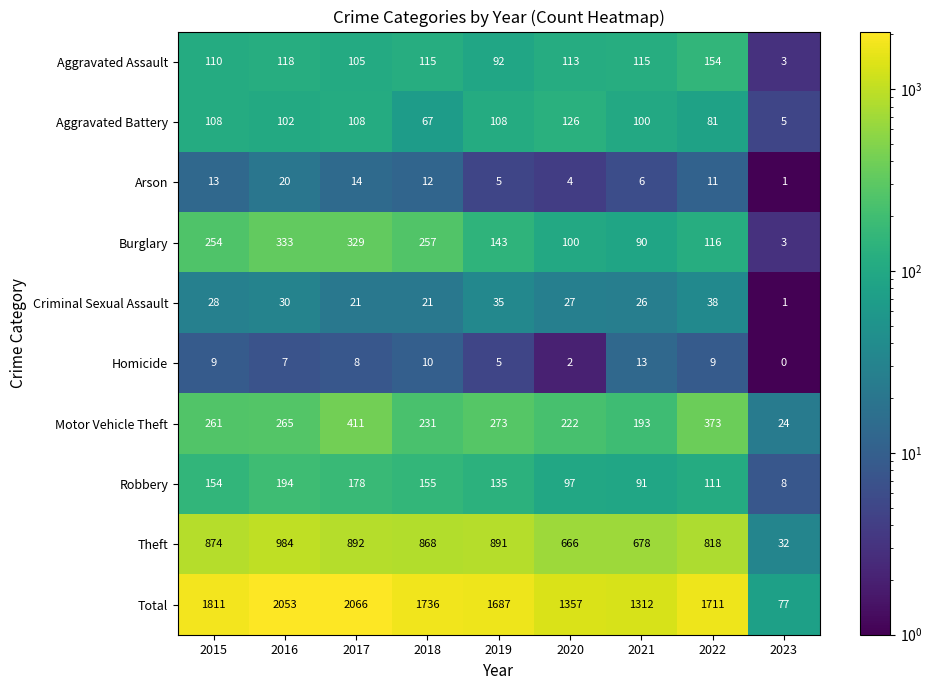

Where does the Criminal Sexual Assault series first go above 27?

2015